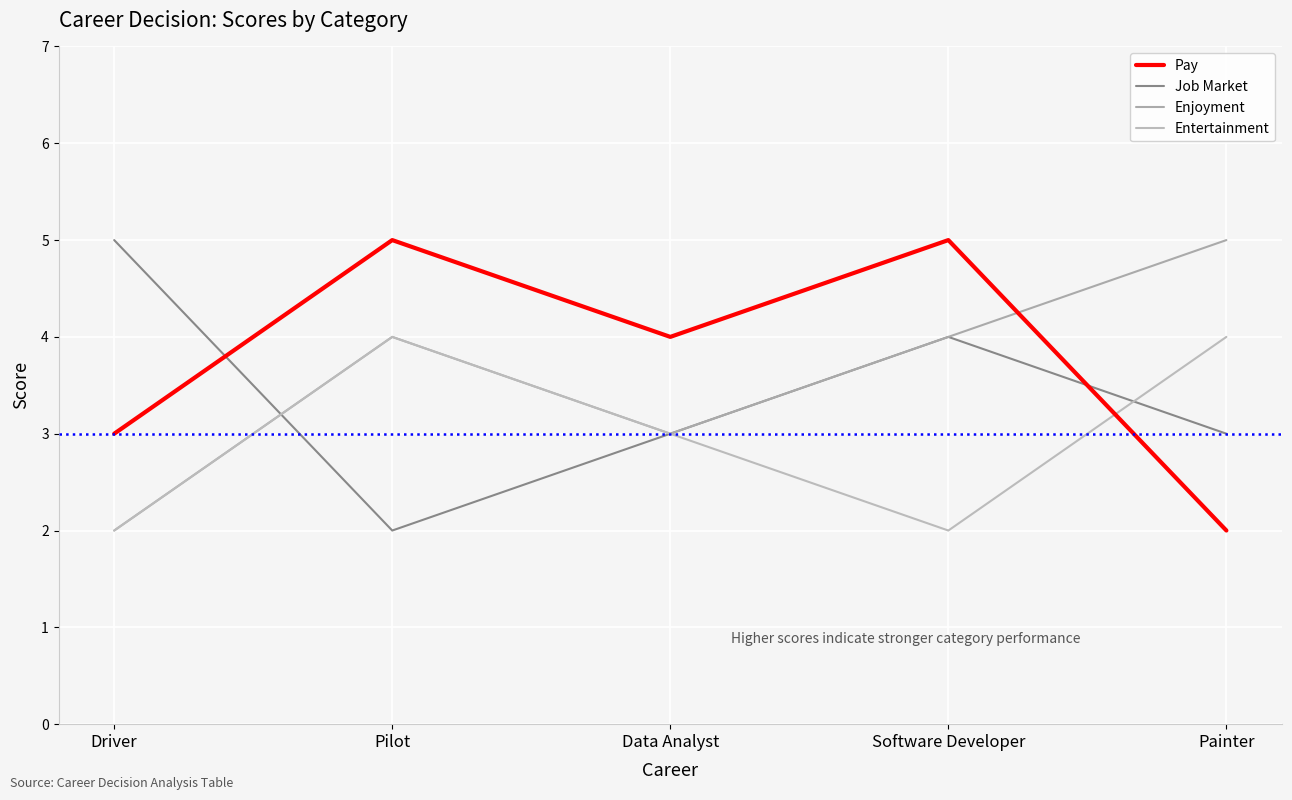

What is the difference between the second highest and second lowest values in the Job Market series?

1